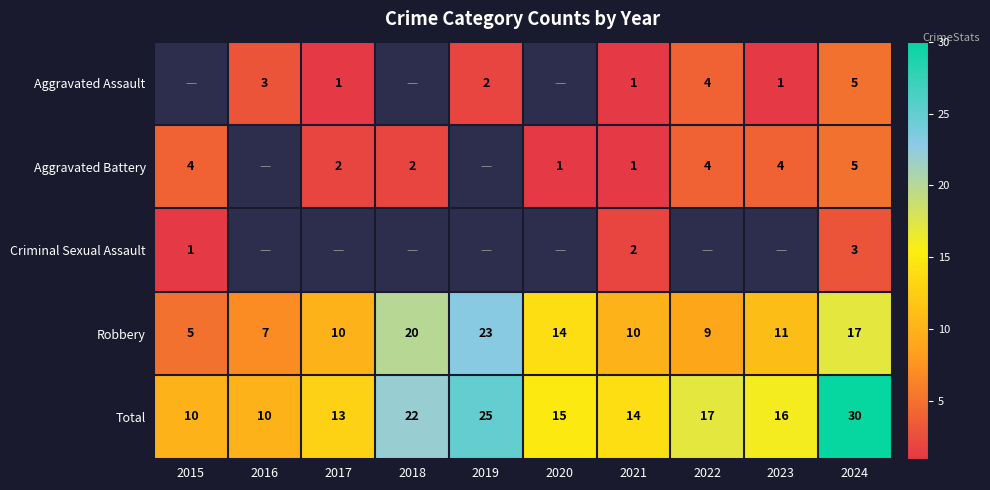

Read the Total value at 2015, to the nearest 5.

10